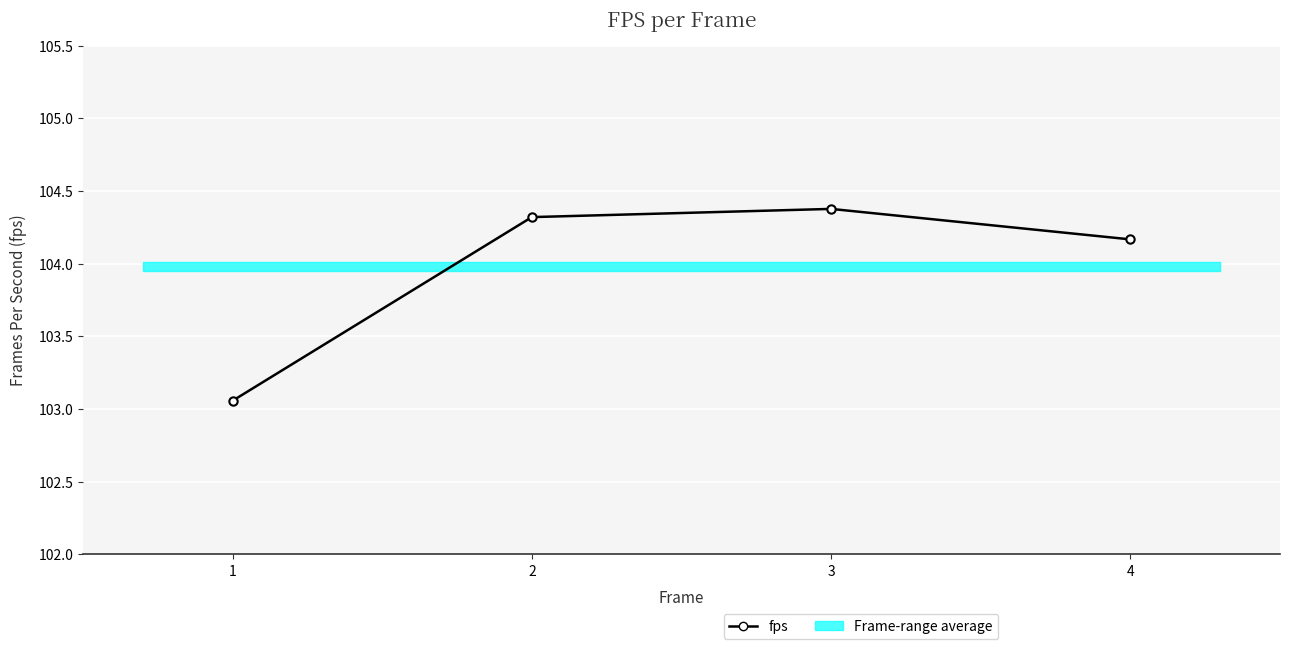

How many lines are shown in the chart?

1